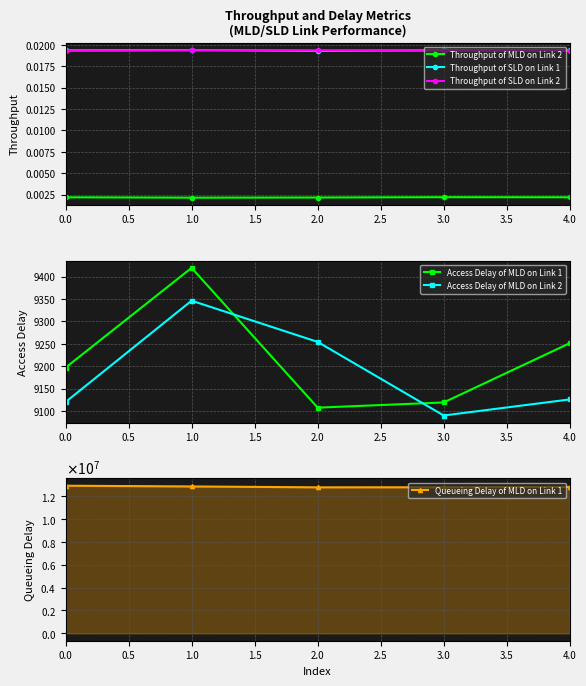

True or false: Throughput of SLD on Link 1 and Throughput of MLD on Link 2 intersect in this chart.

False